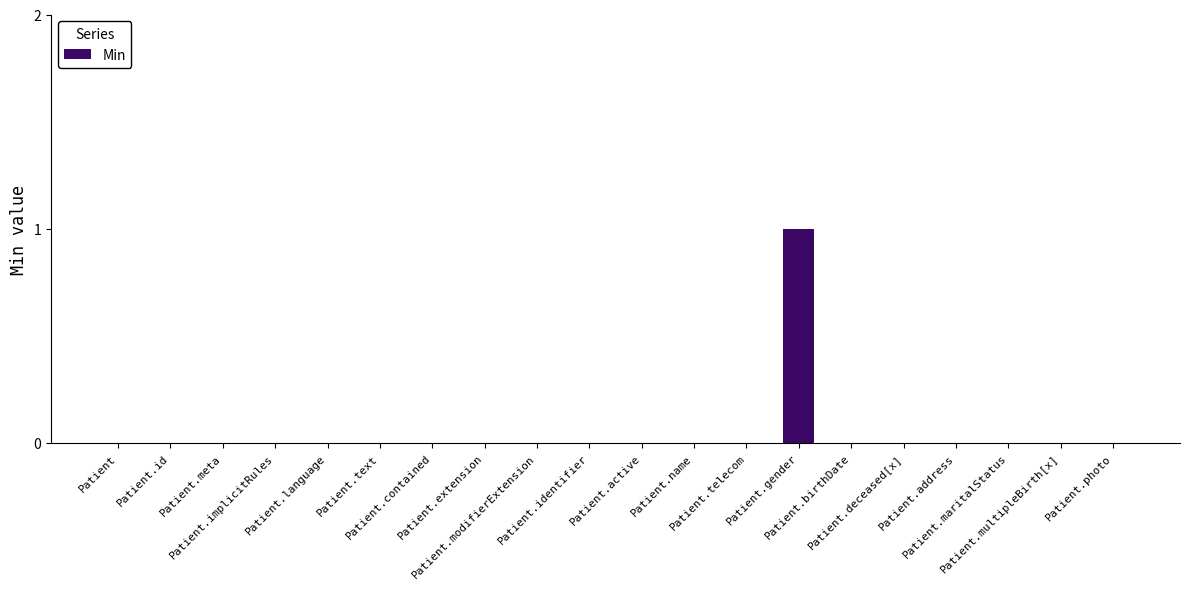

Which label corresponds to the largest value in the chart?

Patient.gender